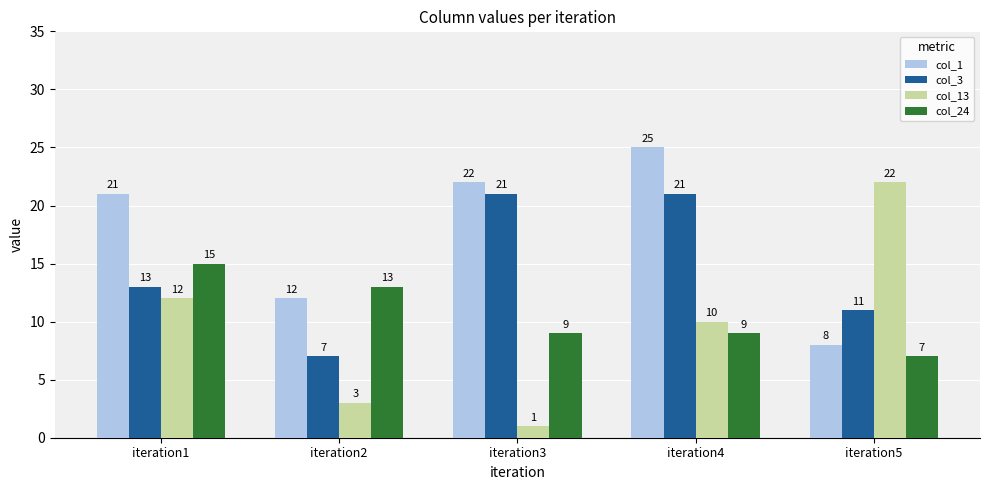

What is the difference between the highest and lowest values at iteration1?

9